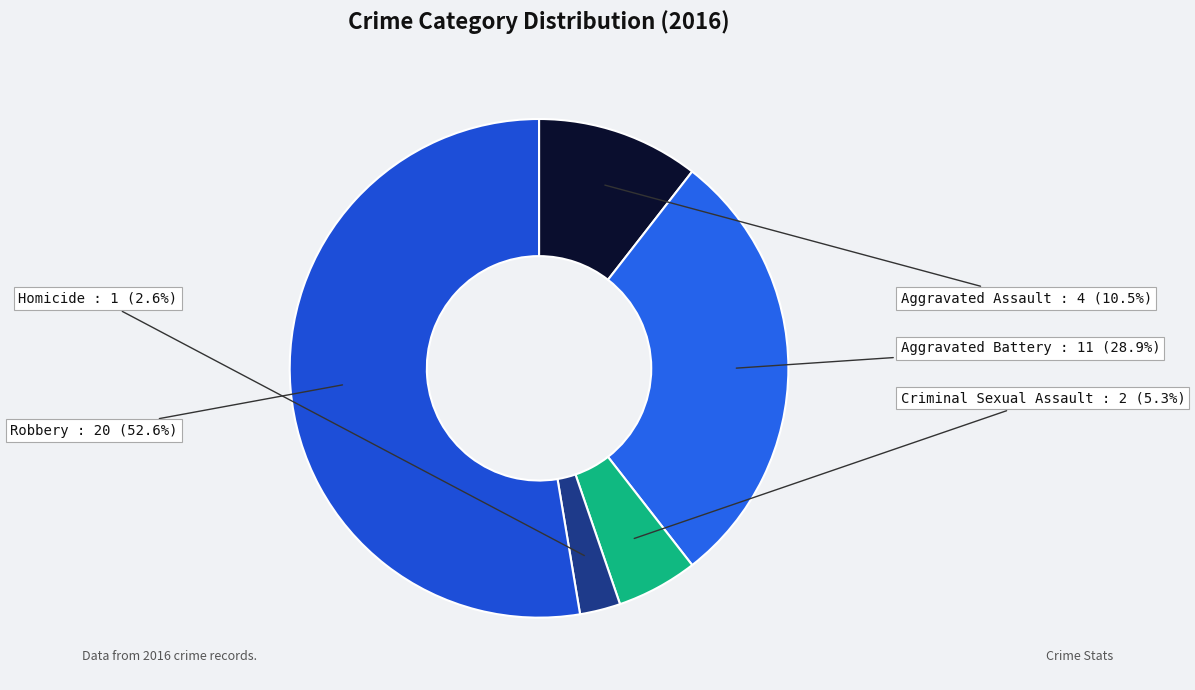

Count the number of slices in the pie.

5